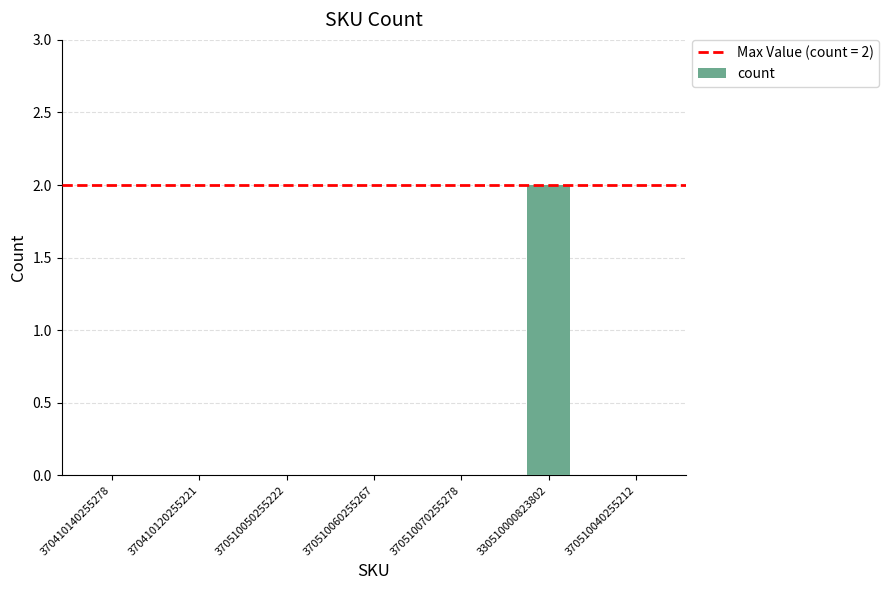

The chart shows a value of 1 at 370410120255221. True or false?

False